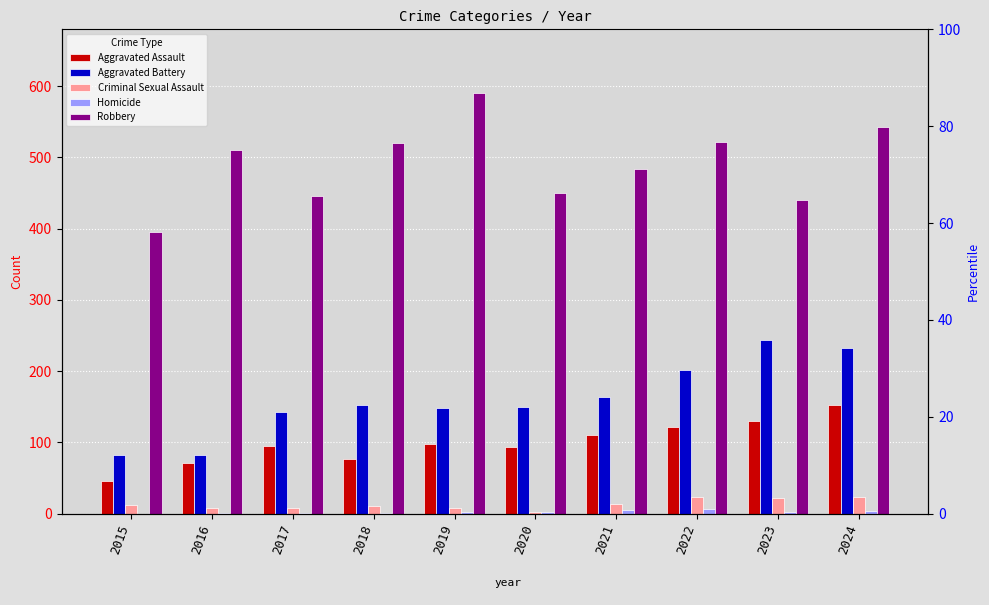

What is the greatest value displayed?

591